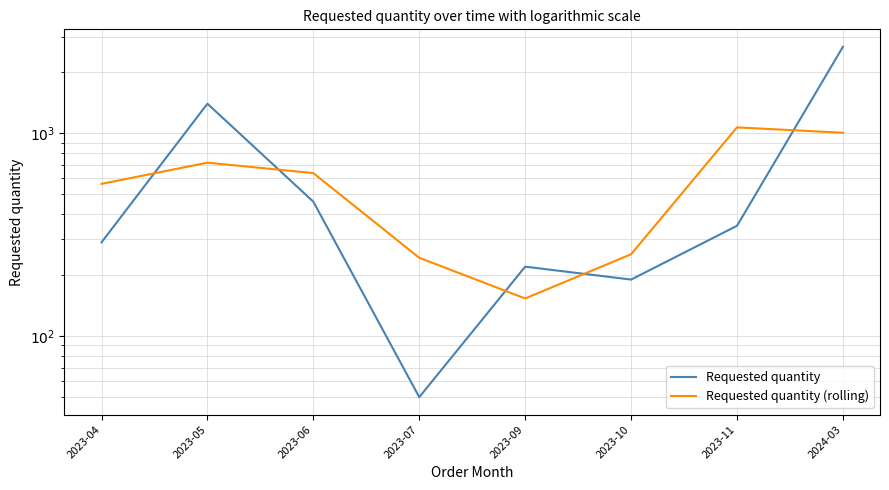

Reading right to left, extract all data points from this chart.

Requested quantity: 2024-03=2670.0	2023-11=350.0	2023-10=190.0	2023-09=220.0	2023-07=50.0	2023-06=460.0	2023-05=1400.0	2023-04=290.0
Requested quantity (rolling): 2024-03=1006.7	2023-11=1070.0	2023-10=253.3	2023-09=153.3	2023-07=243.3	2023-06=636.7	2023-05=716.7	2023-04=563.3